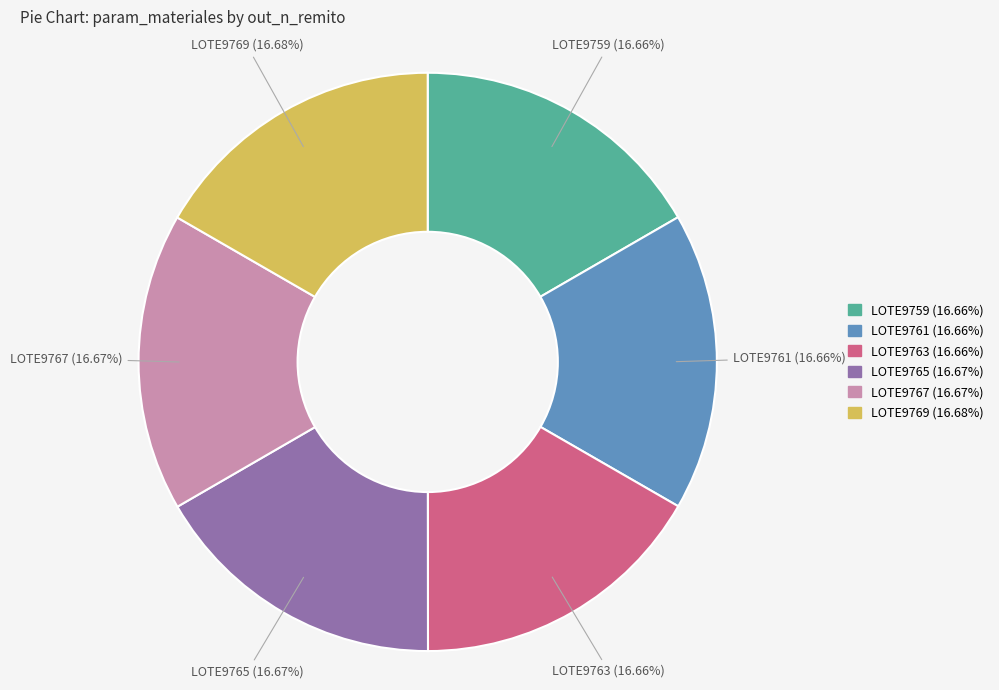

How many slices are in this pie chart?

6